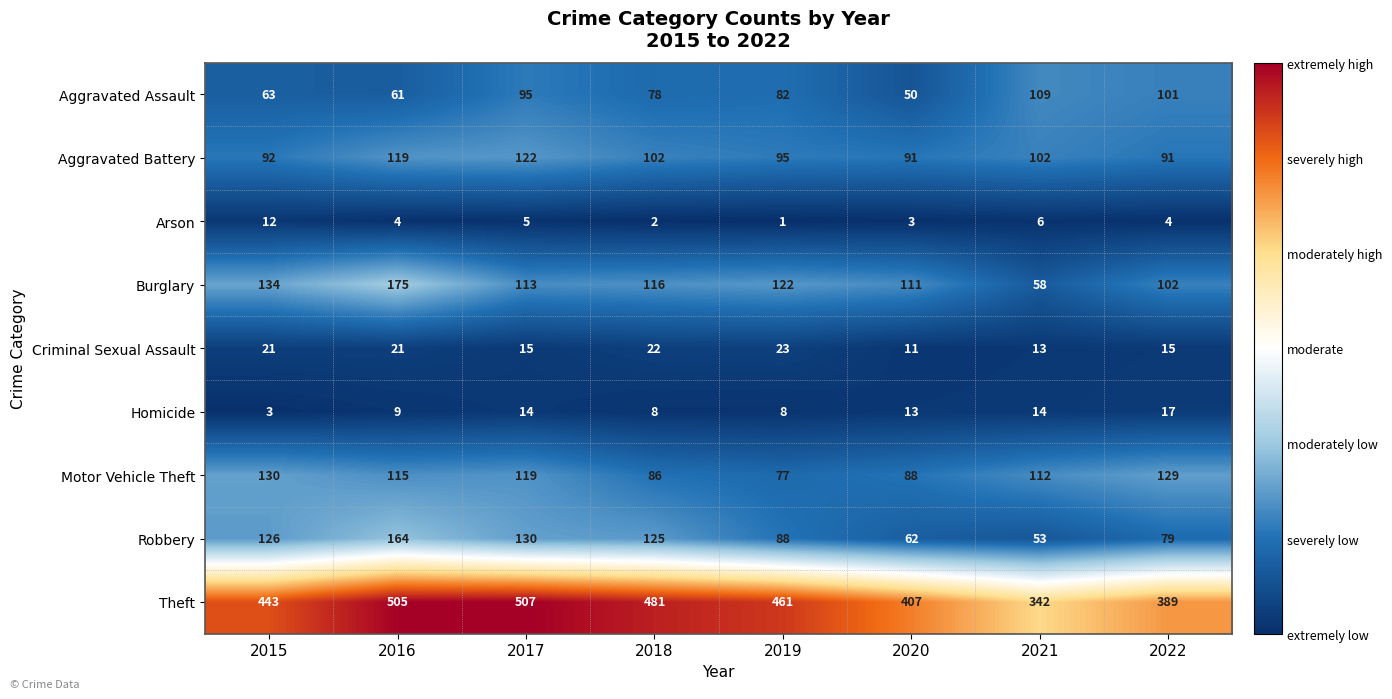

What is the difference between the maximum and minimum values in the Theft series?

165